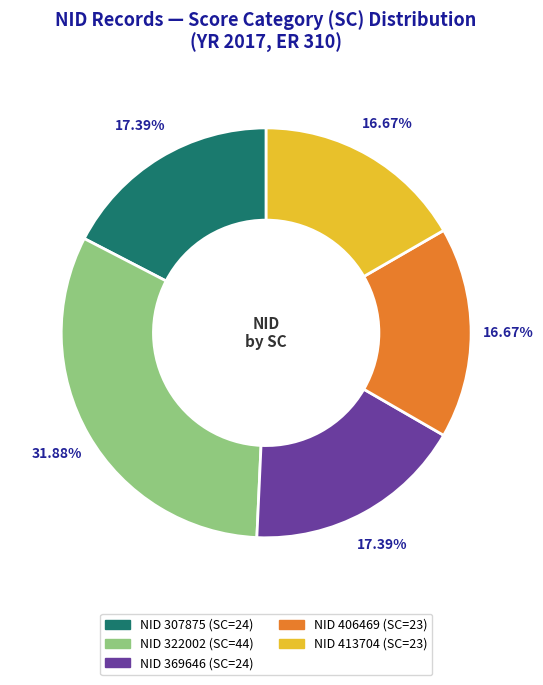

Is there a majority slice in this chart?

No